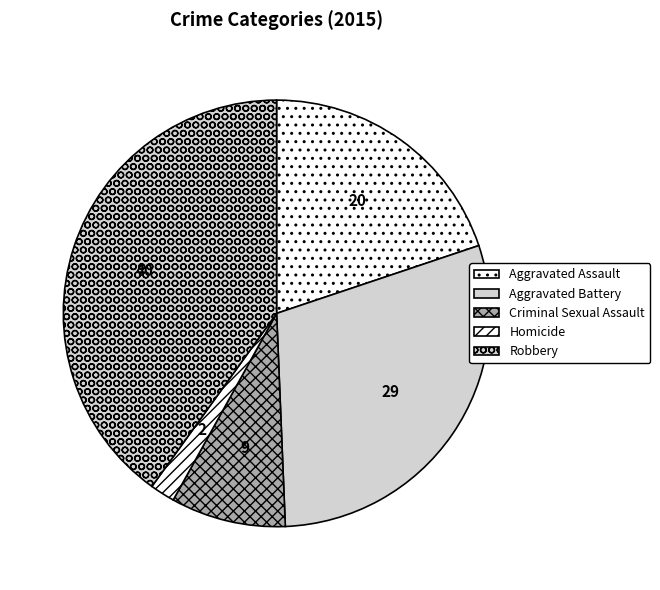

Is the sum of Aggravated Assault and Robbery greater than half?

Yes